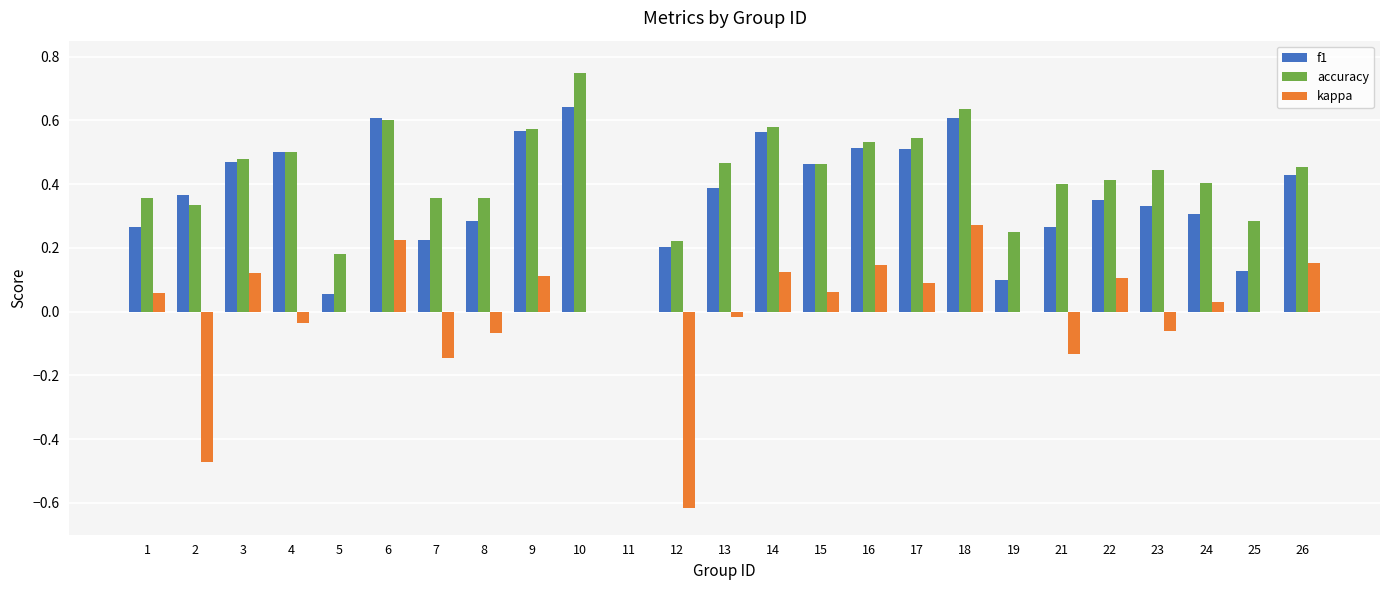

Which series changed the most between 11 and 19?

accuracy